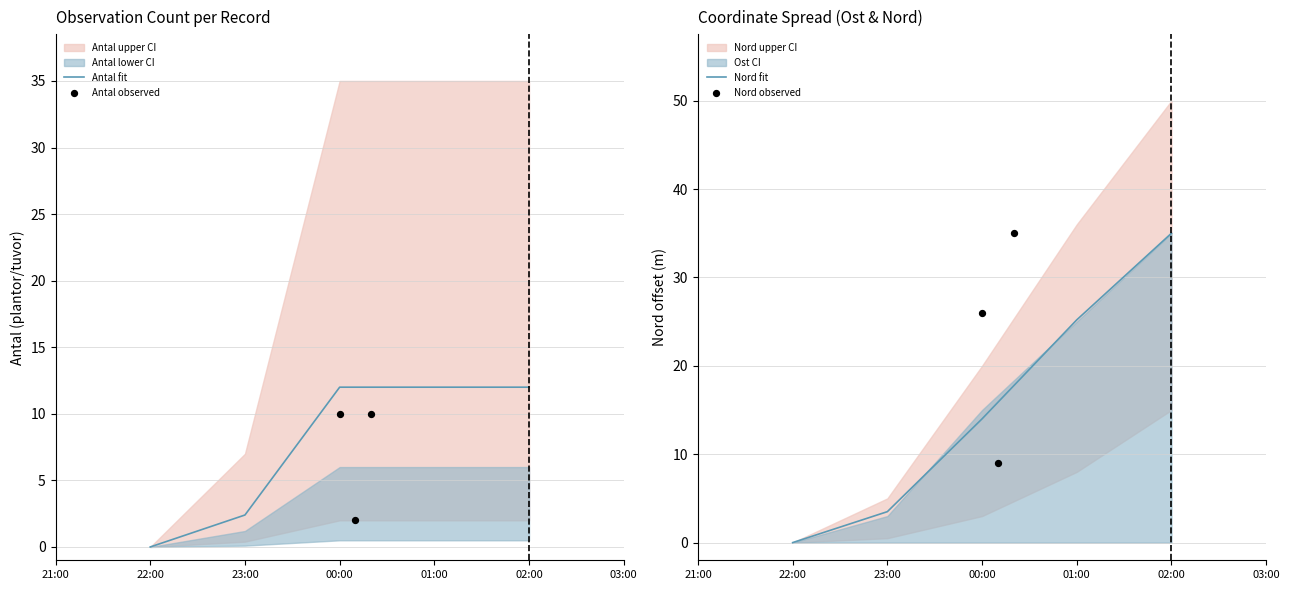

Which series has the widest spread of Y values?

Nord